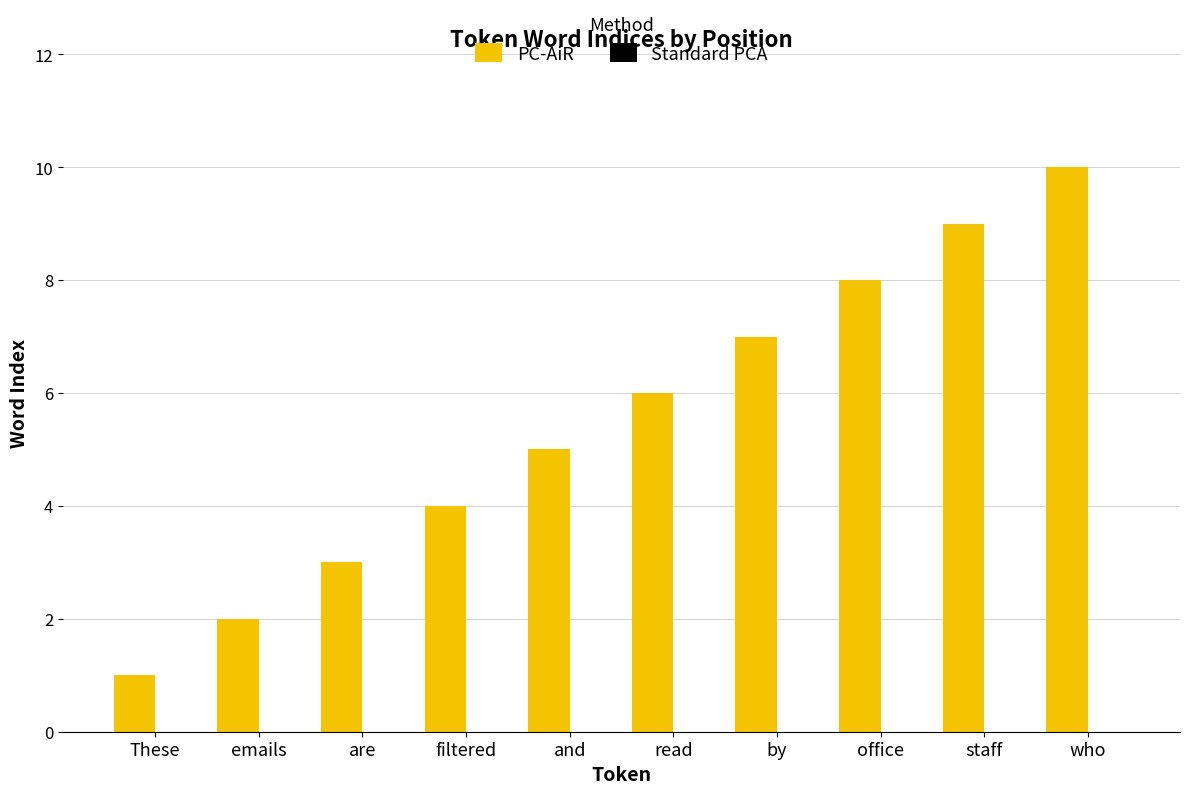

Rank the categories by value from lowest to highest.

These, emails, are, filtered, and, read, by, office, staff, who